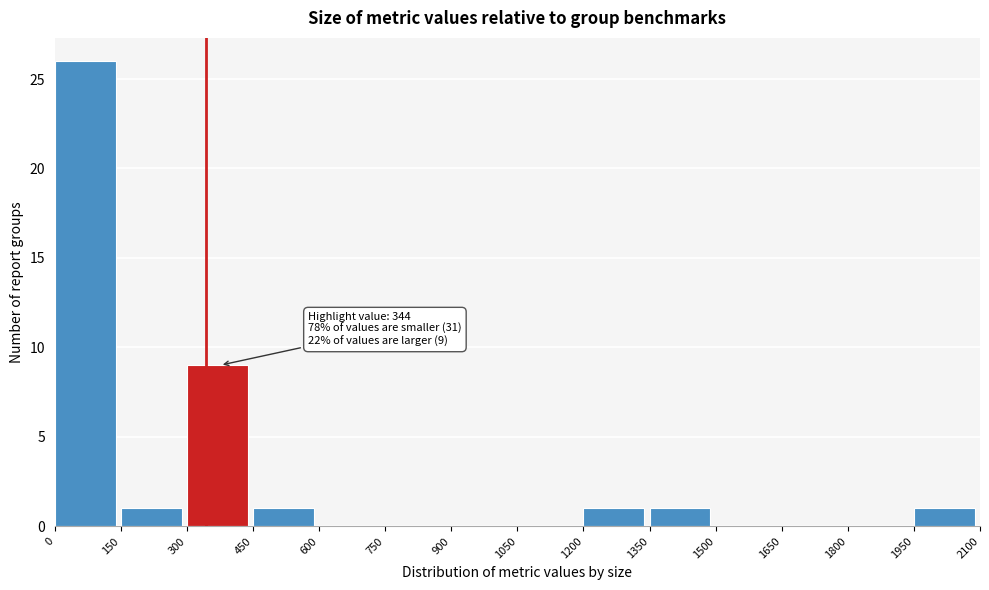

Over which range of the x-axis is the bar tallest?

0 to 150